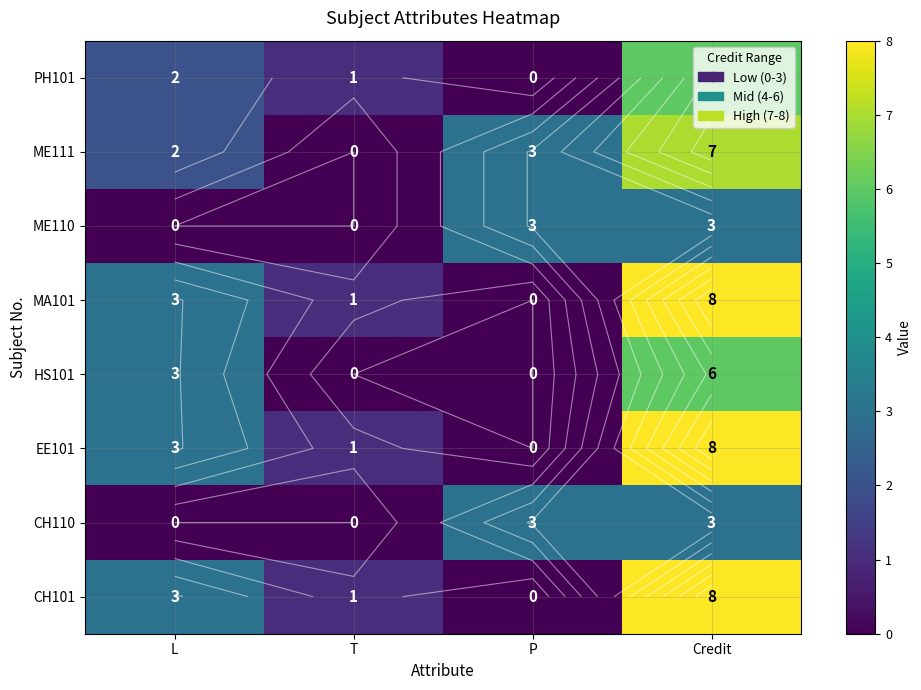

Between T and Credit, which is larger?

Credit